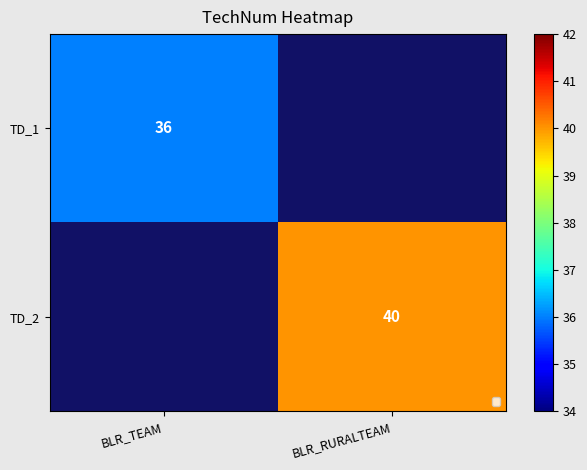

The value of TD_2 at BLR_RURALTEAM is 60. True or false?

False